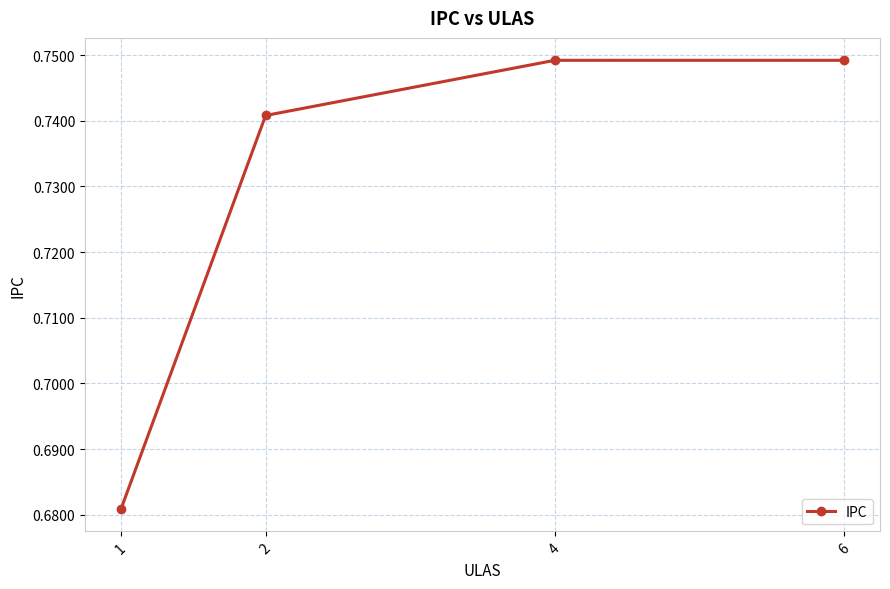

Is it true that the value at 1 is 0.3?

False